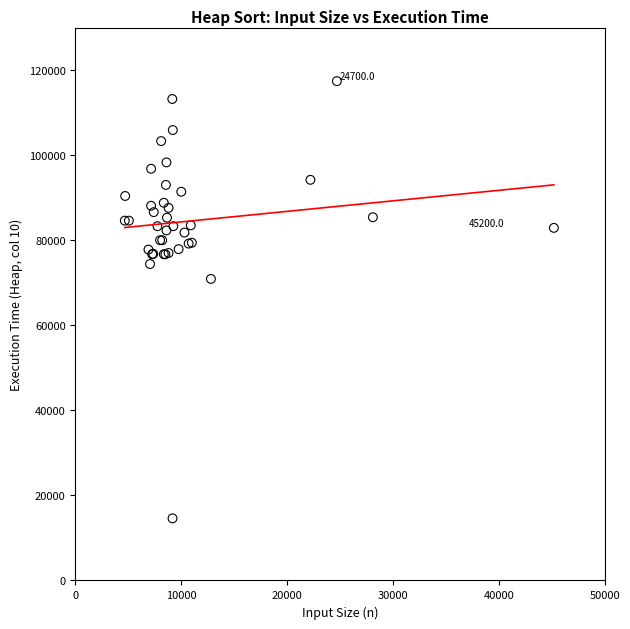

What Y value in the scatter plot is closest to 66000?

70900